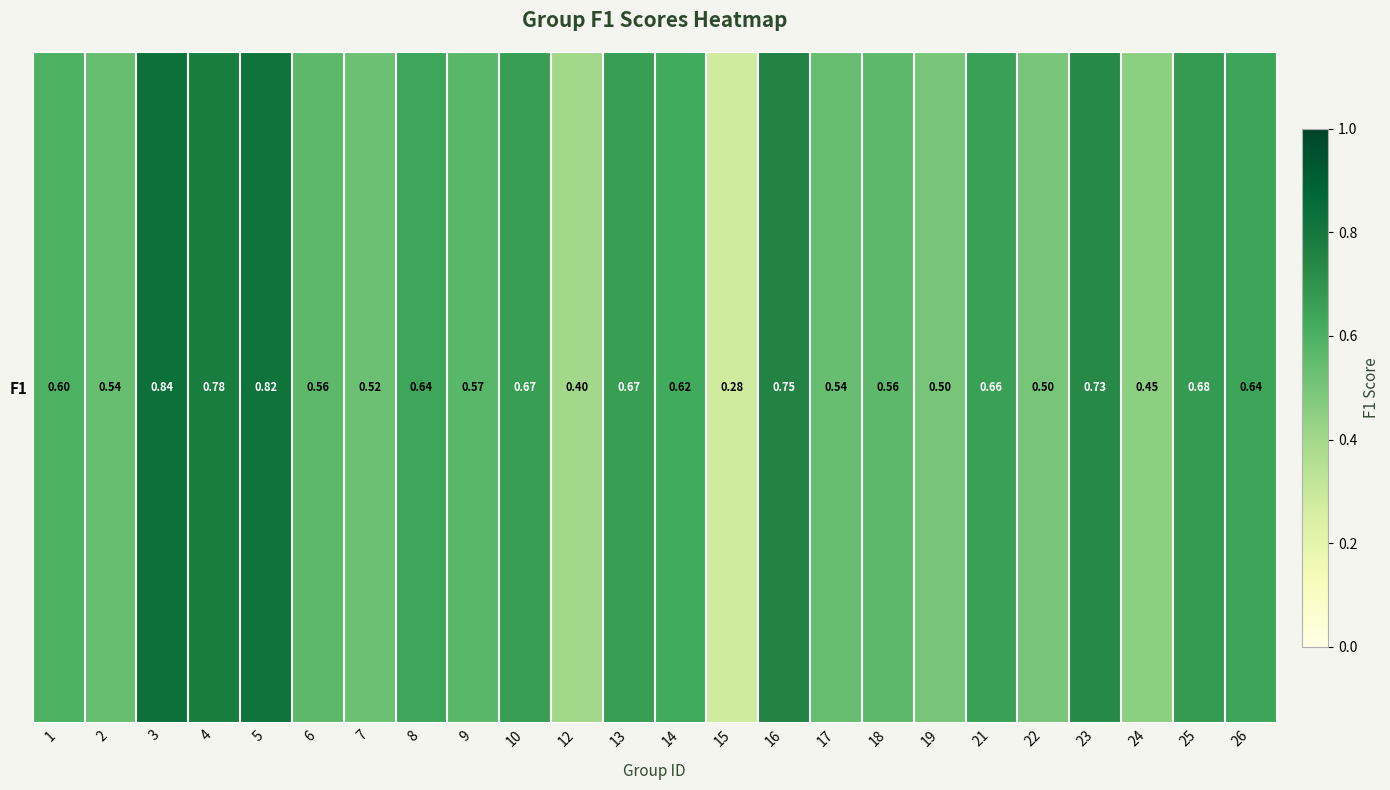

What is the difference between the second highest and second lowest values?

0.4